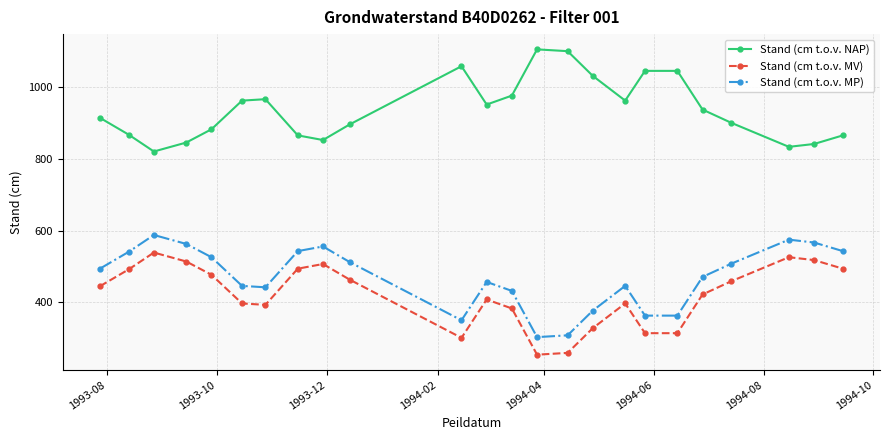

True or false: Stand (cm t.o.v. MP) and Stand (cm t.o.v. MV) intersect in this chart.

False